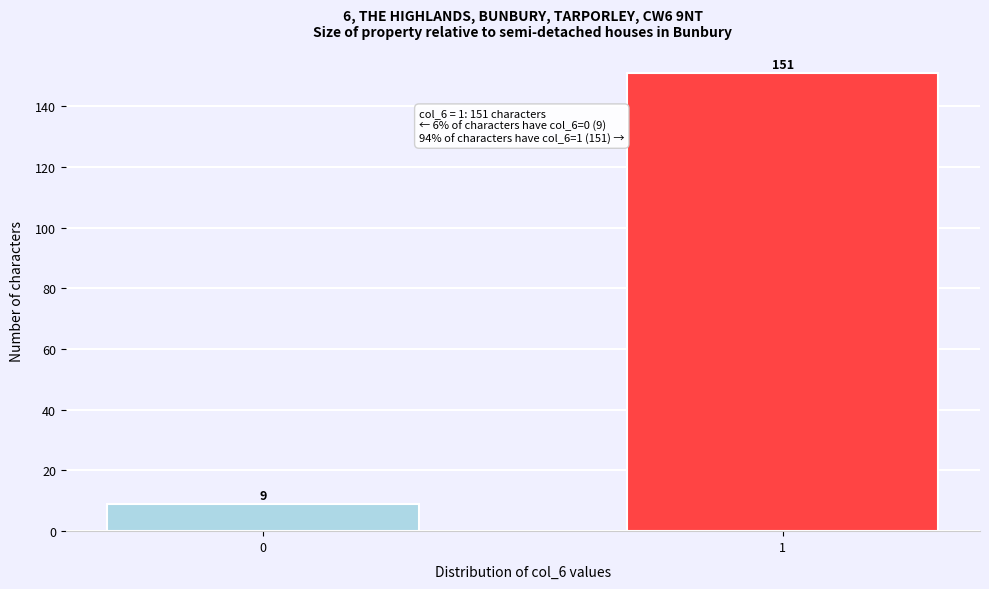

Reading right to left, transcribe all the data shown in this chart.

1=151	0=9